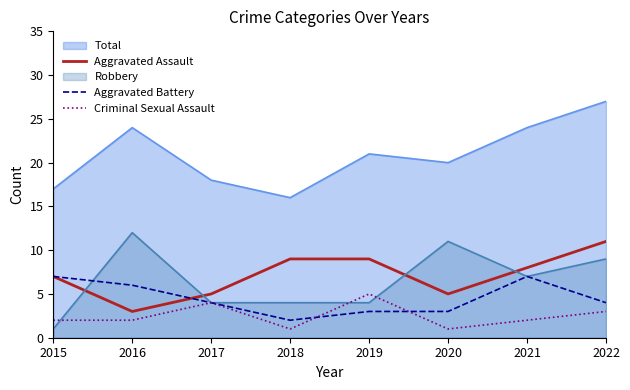

The value of Criminal Sexual Assault at 2022 is 1. True or false?

False